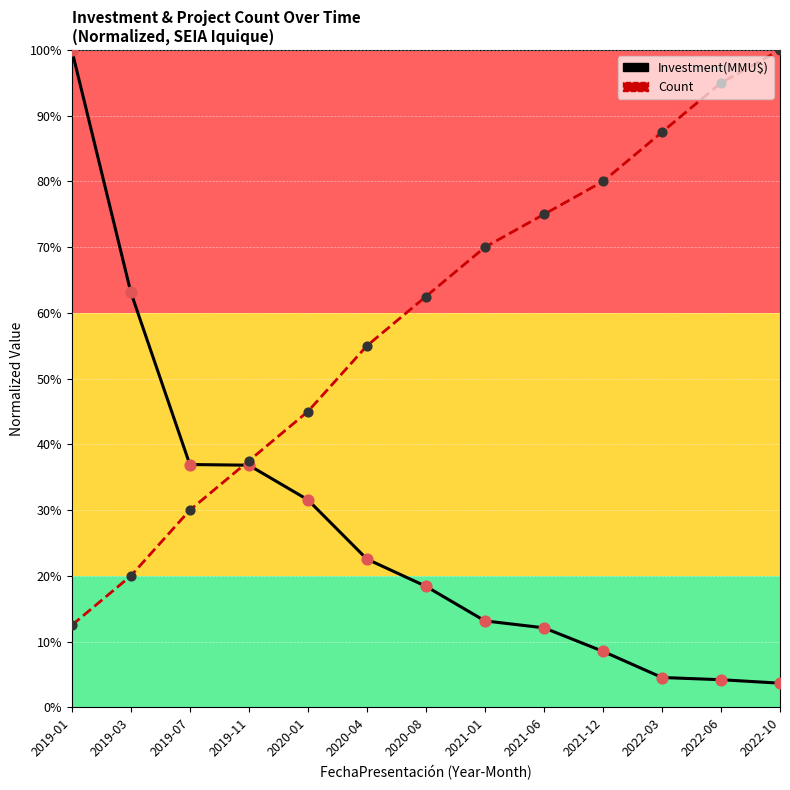

At how many categories does at least one series exceed 21?

13